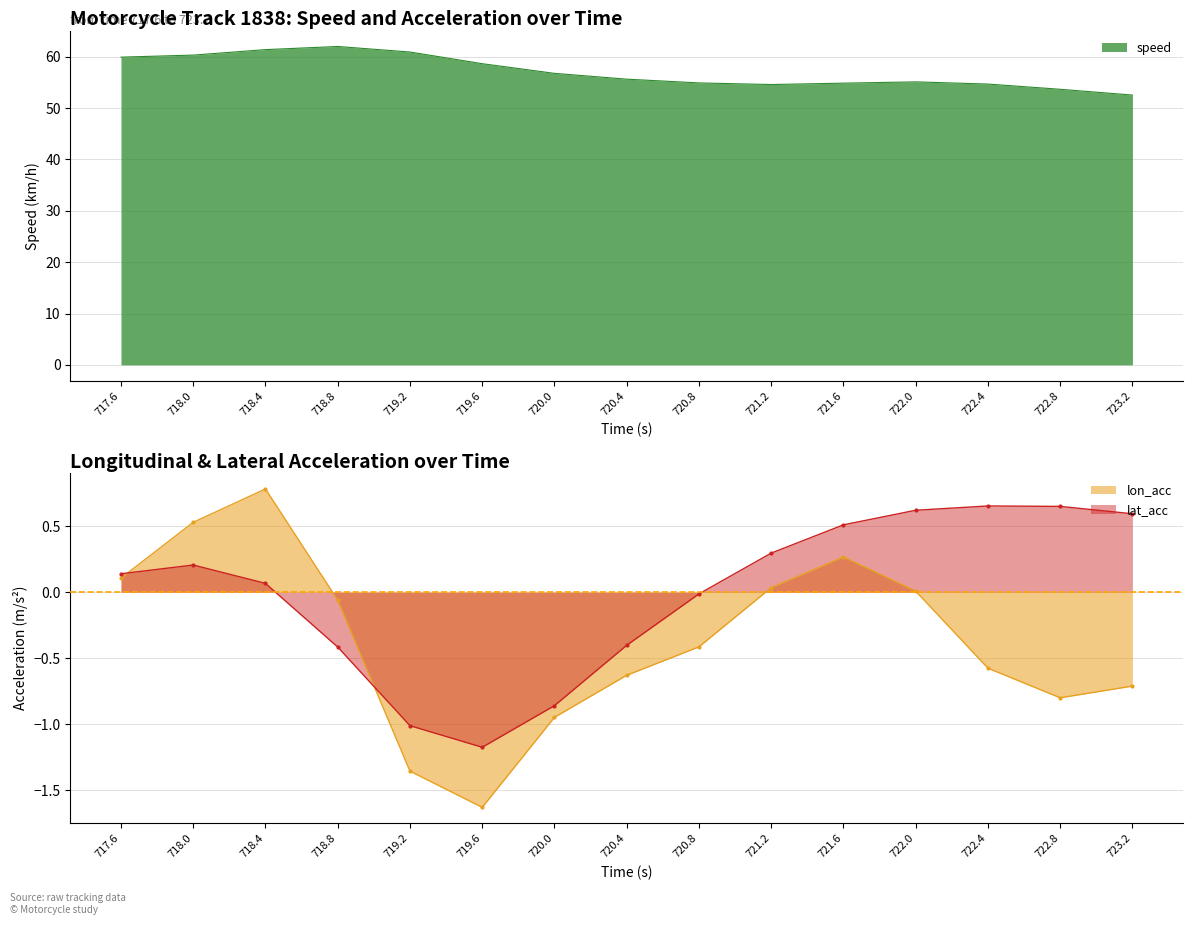

Which series has the largest total across all categories?

speed